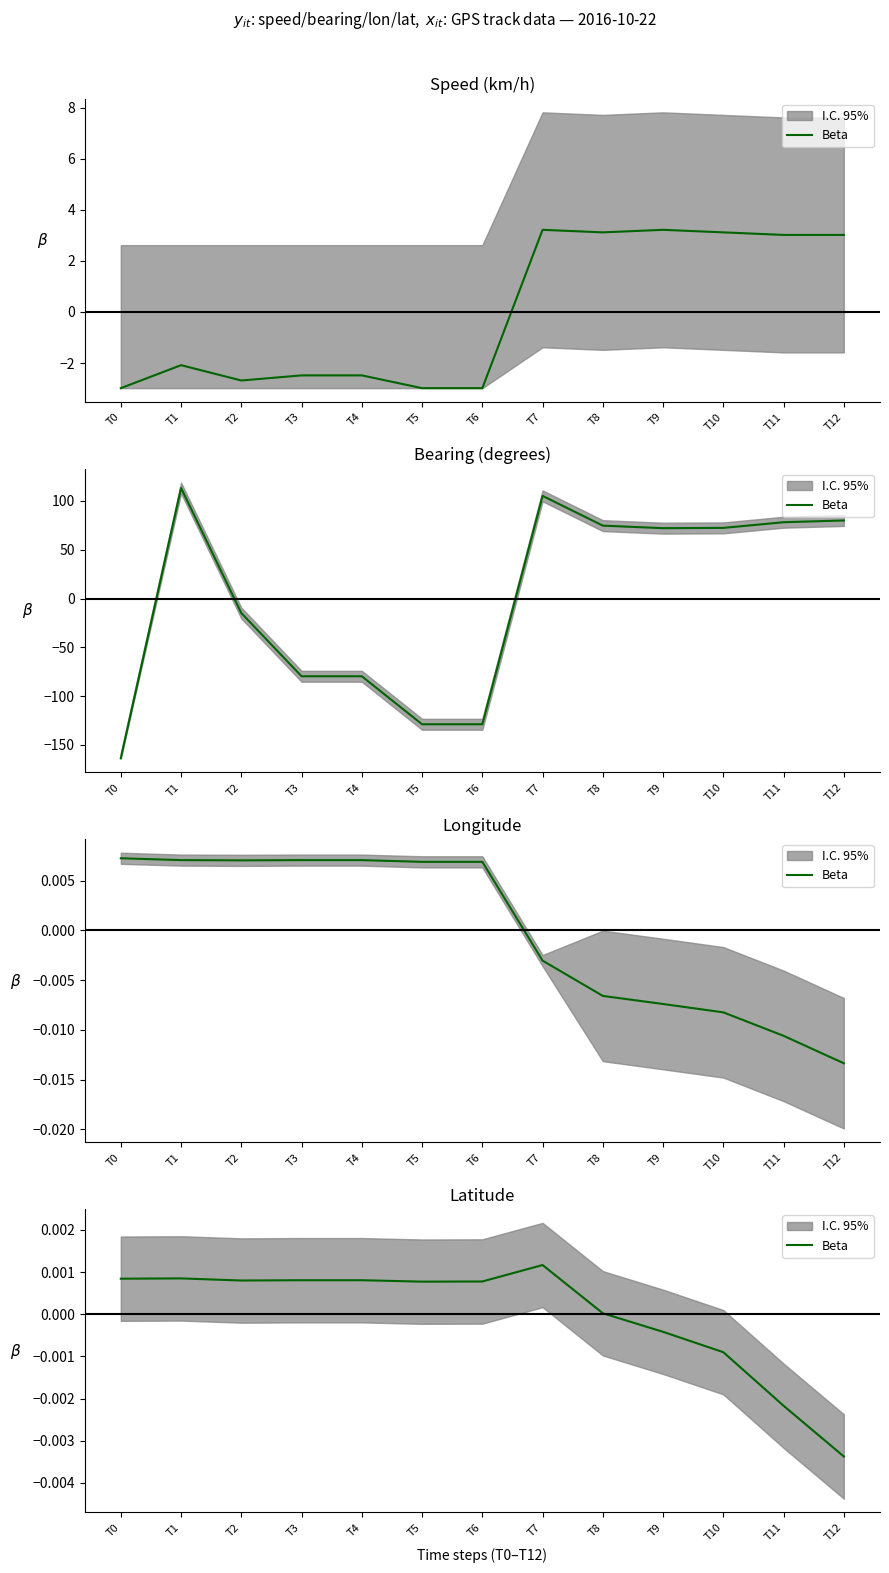

True or false: the data has more than 1 interior local peaks.

True